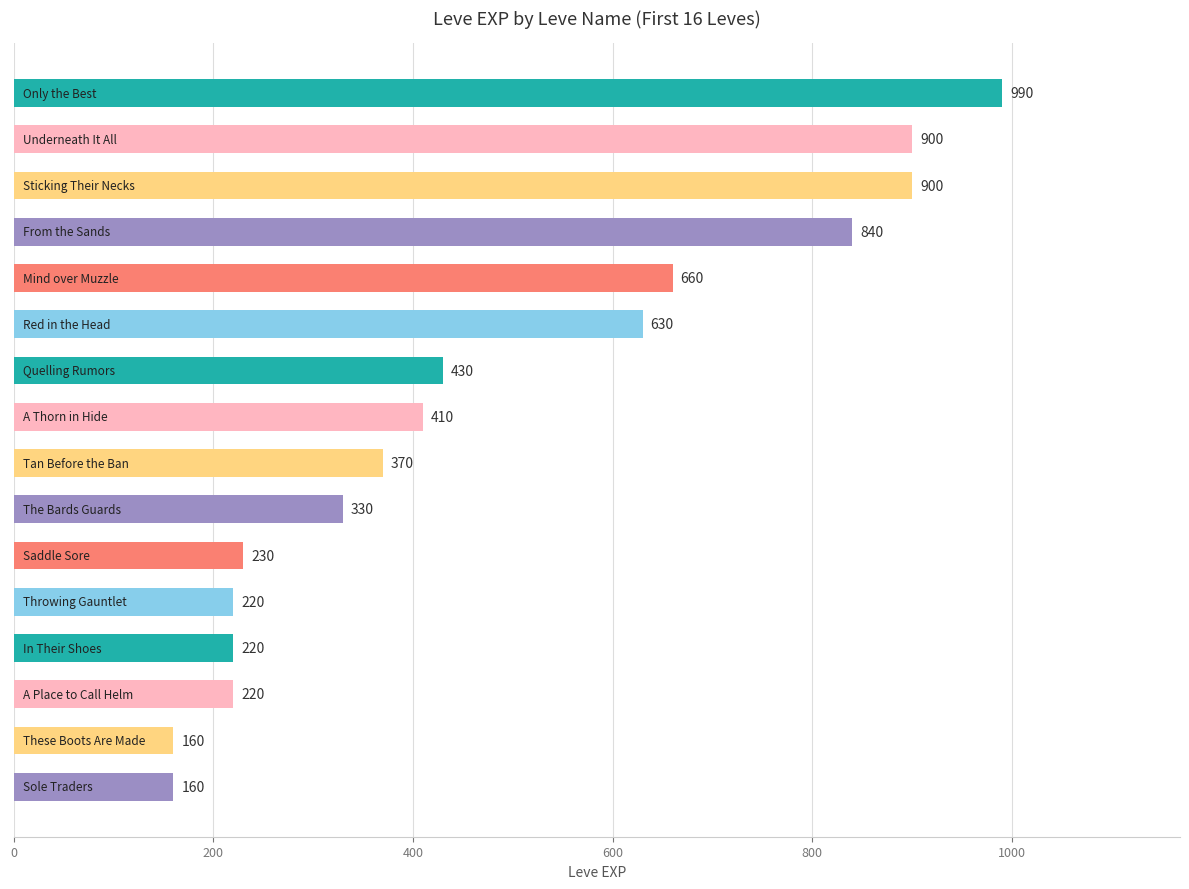

What is the difference between the maximum and minimum values?

830